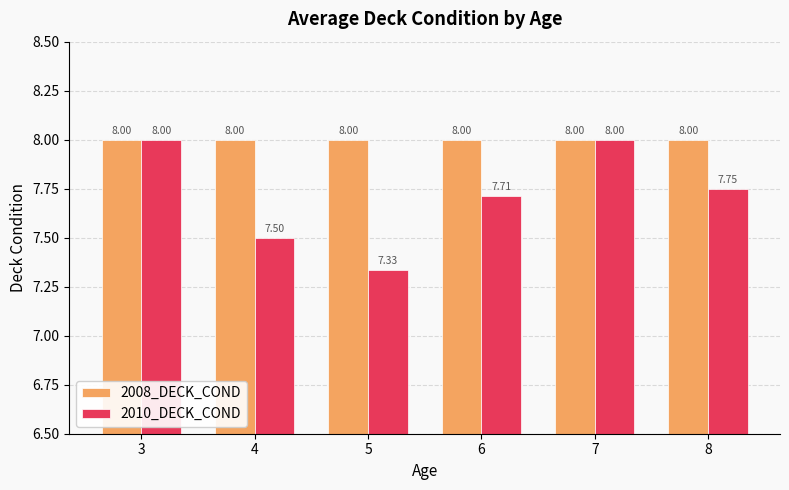

What is the value of the 2008_DECK_COND bar at the 6th from the left?

8.0